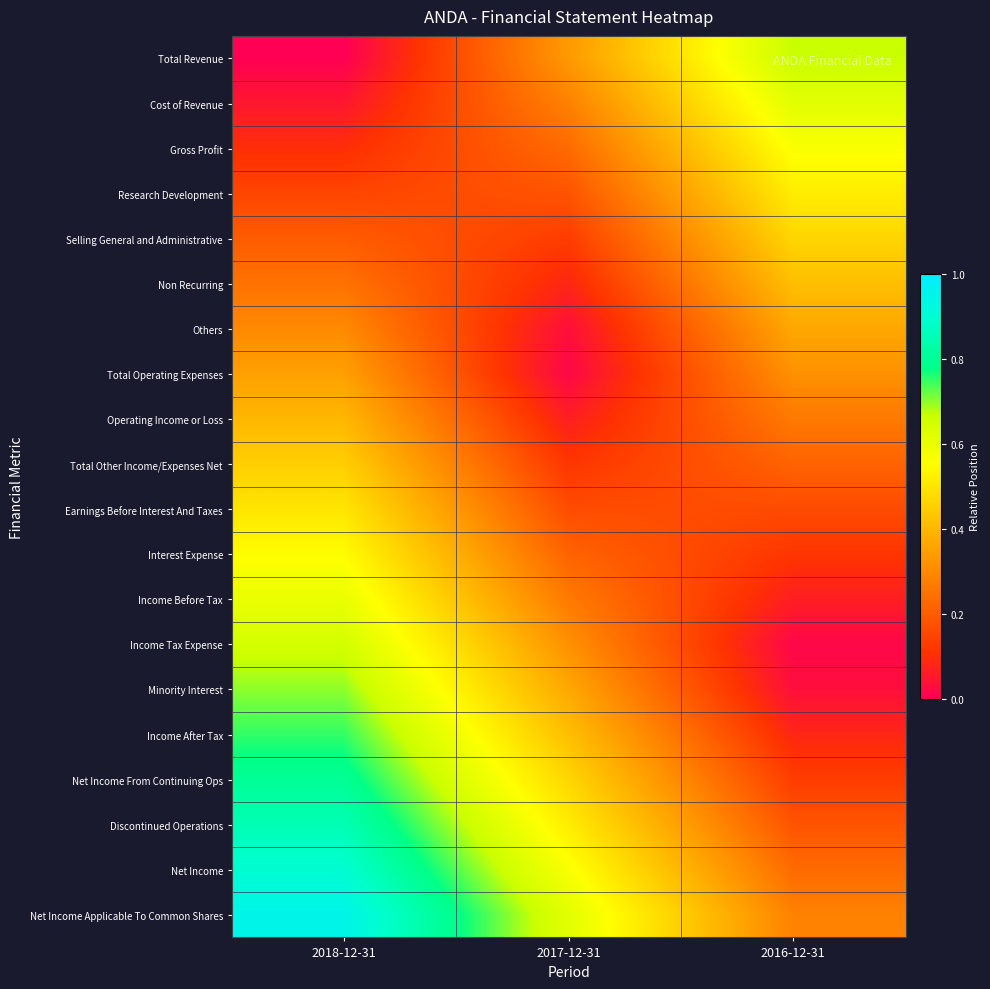

List the series in order of their peak value, lowest first.

Total Operating Expenses, Others, Operating Income or Loss, Non Recurring, Total Other Income/Expenses Net, Selling General and Administrative, Earnings Before Interest And Taxes, Research Development, Interest Expense, Gross Profit, Income Before Tax, Cost of Revenue, Income Tax Expense, Total Revenue, Minority Interest, Income After Tax, Net Income From Continuing Ops, Discontinued Operations, Net Income, Net Income Applicable To Common Shares